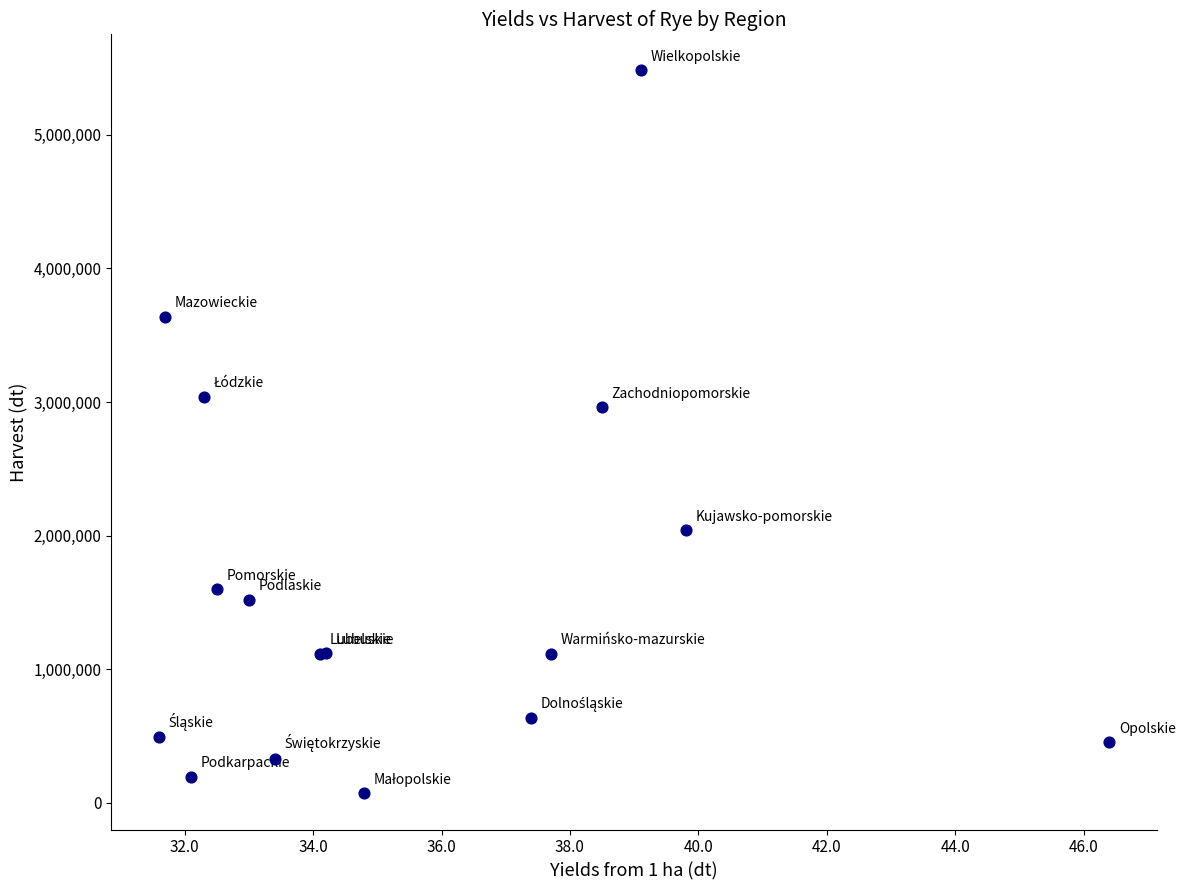

What Y value in the scatter plot is closest to 2776746?

2961527